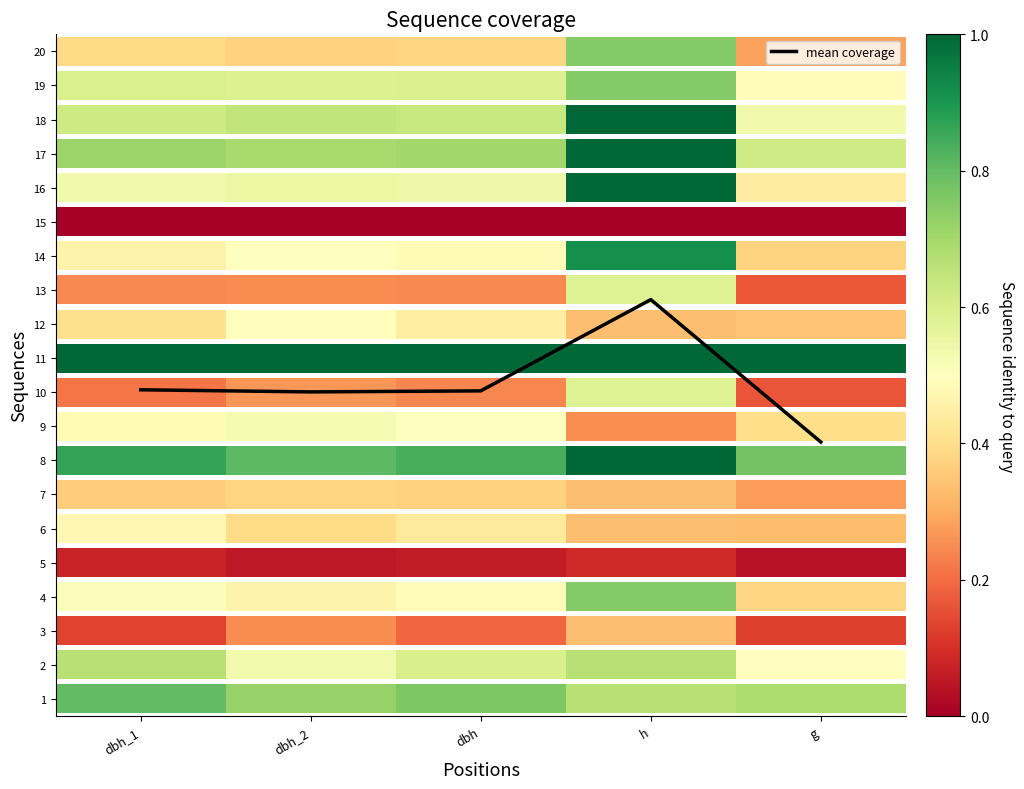

What is the change in value from dbh_1 to g?

-1.5